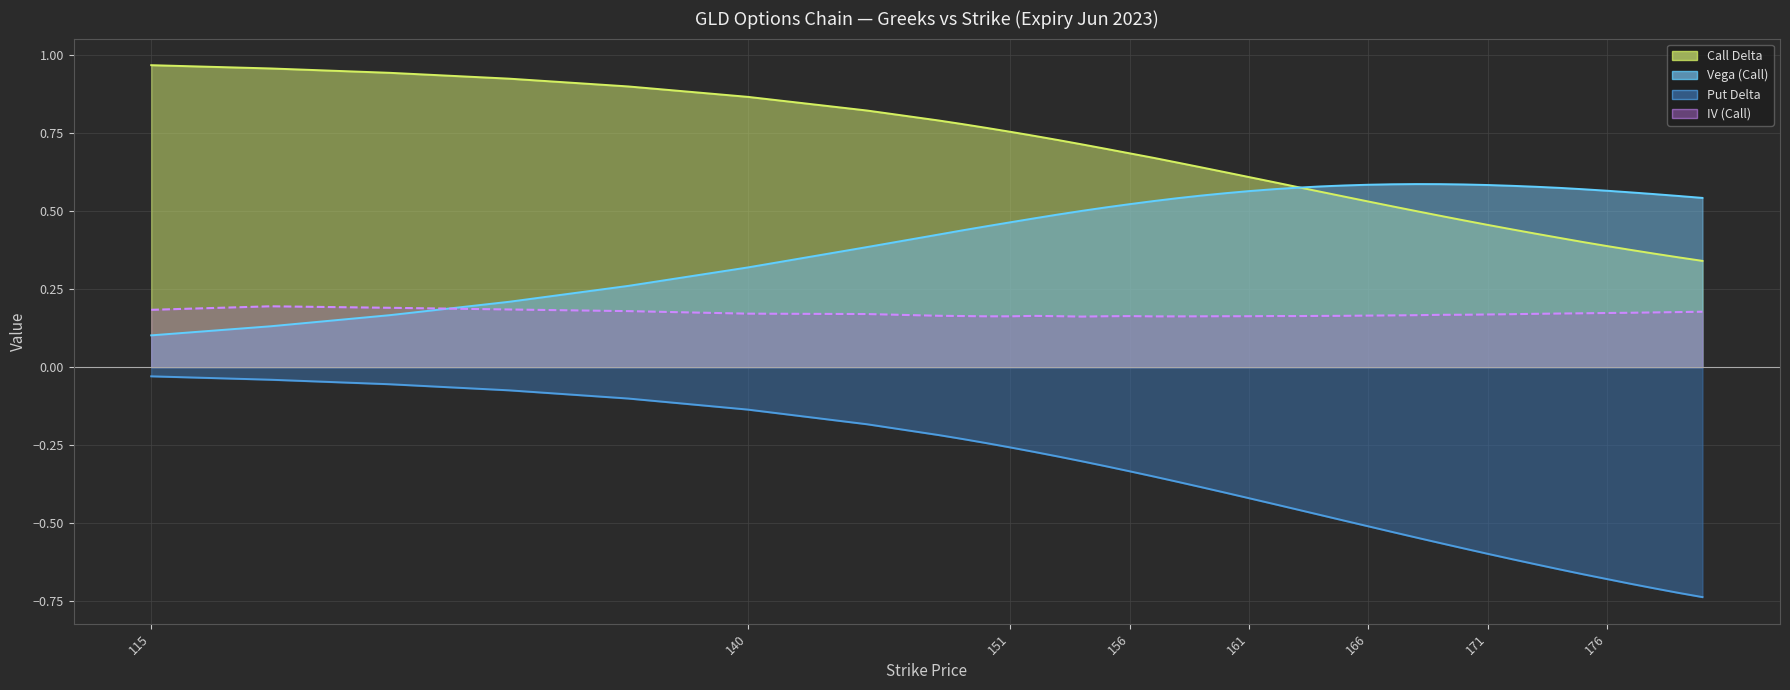

How many times do vega_call and iv_call cross each other?

1